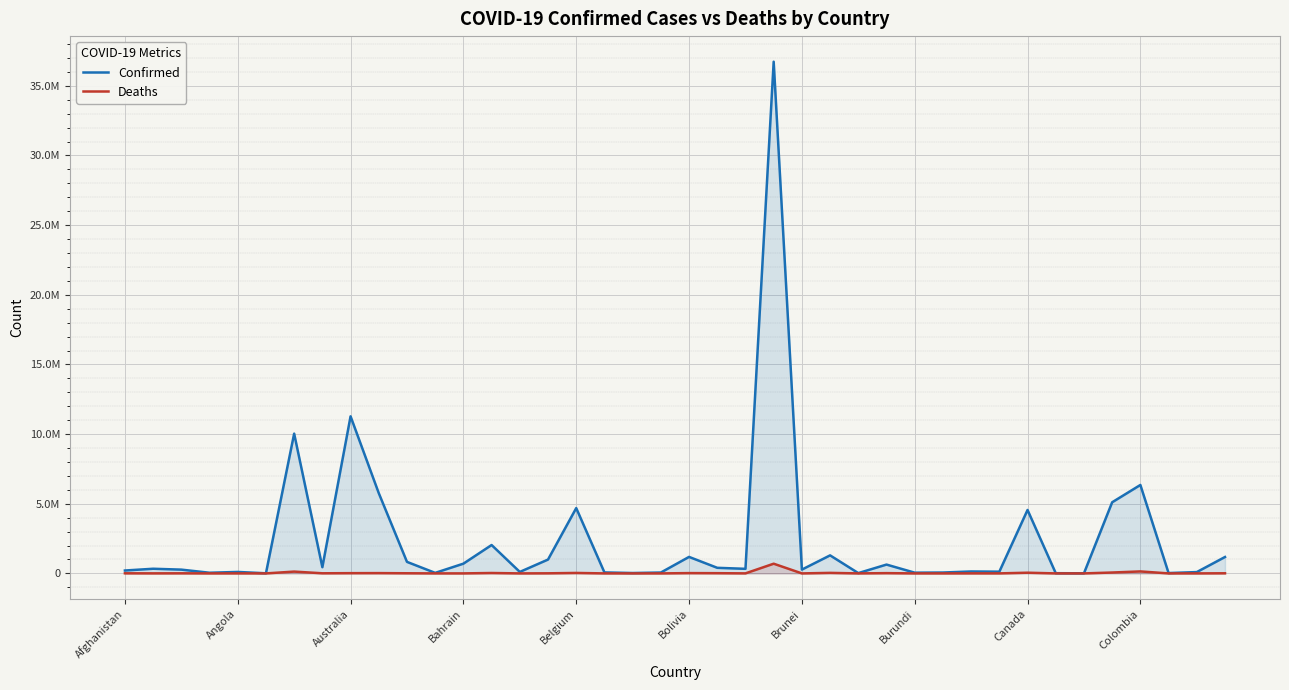

What is the difference between the Deaths values at 30 and 11?

2223